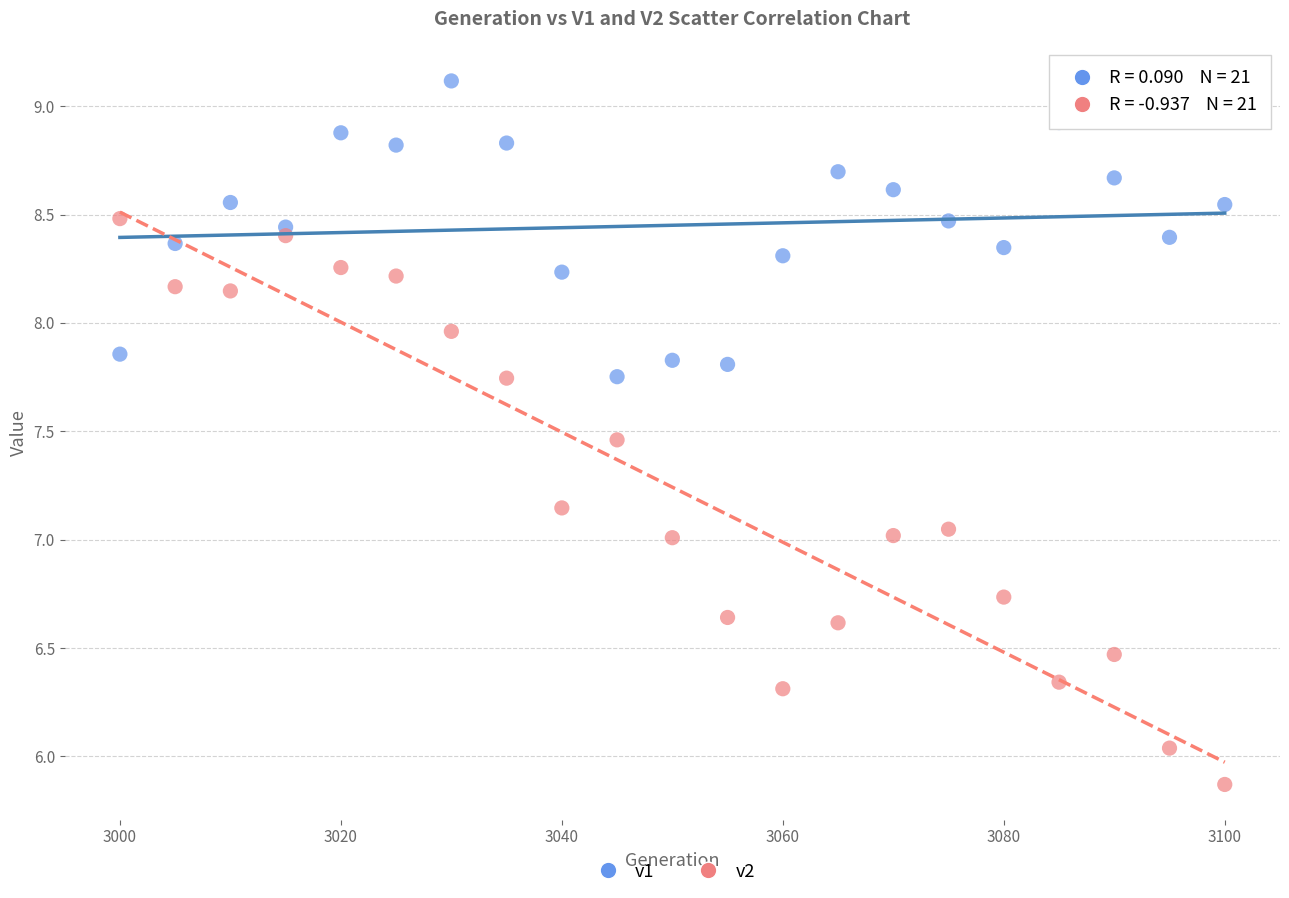

Which series reaches the maximum Y coordinate?

v1